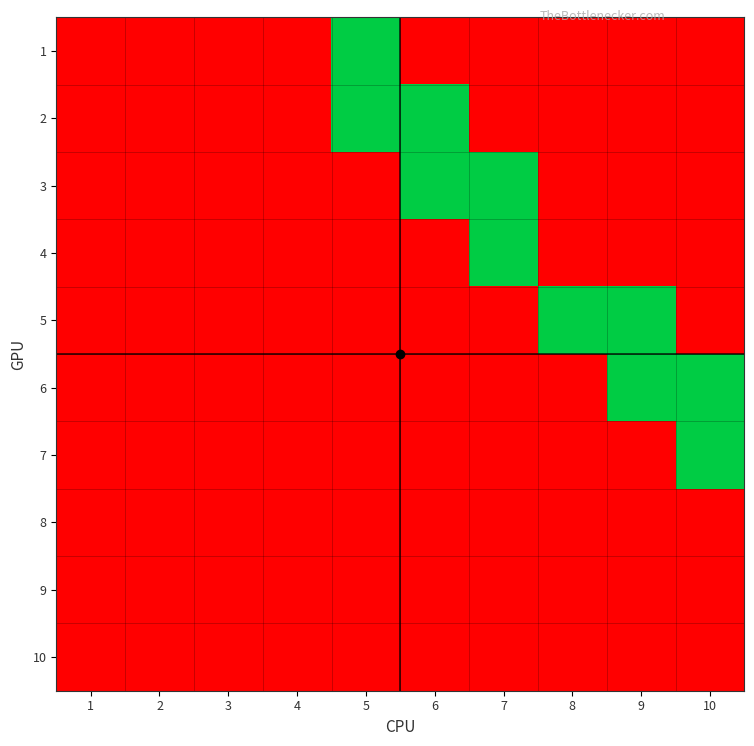

At how many categories does at least one series exceed 0?

6